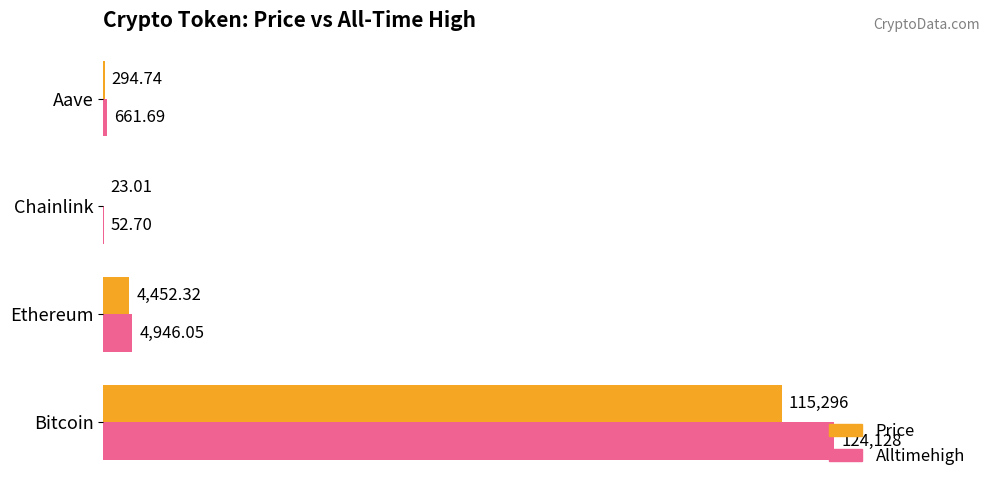

What is the total value across all series at Aave?

956.4